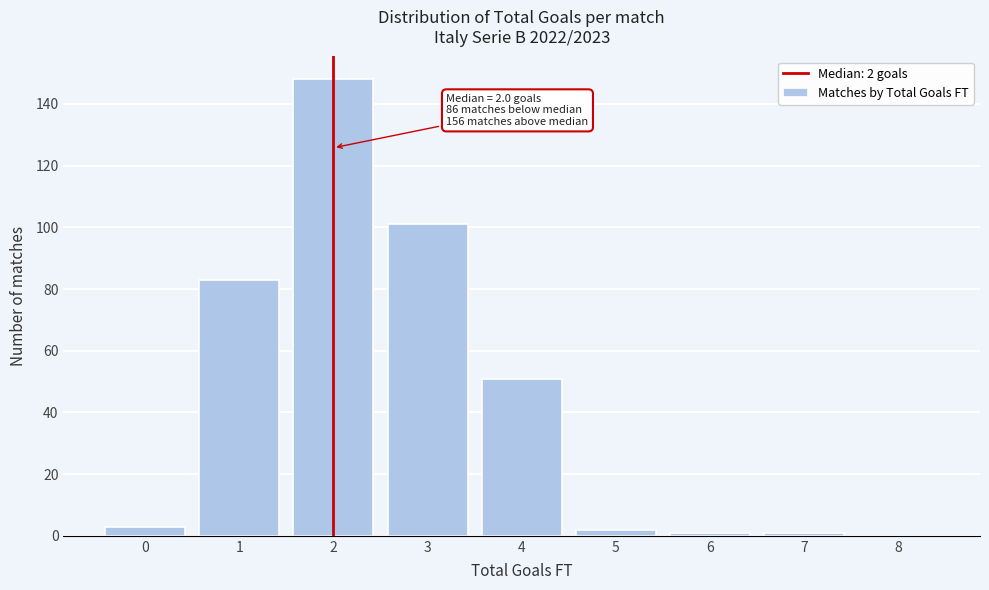

Which range on the x-axis has the tallest bar?

1.5 to 2.5